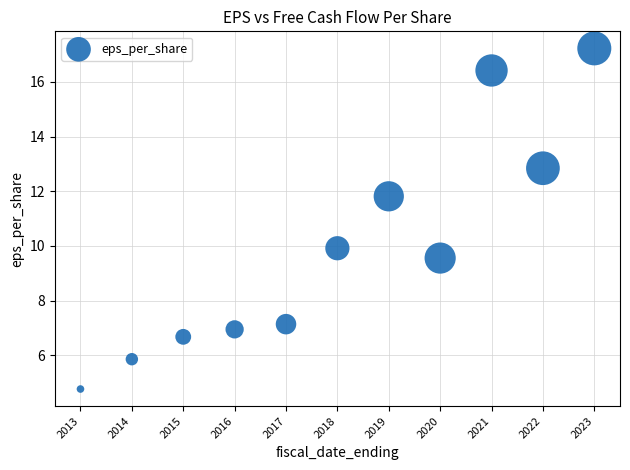

What is the average X value?

2018.0